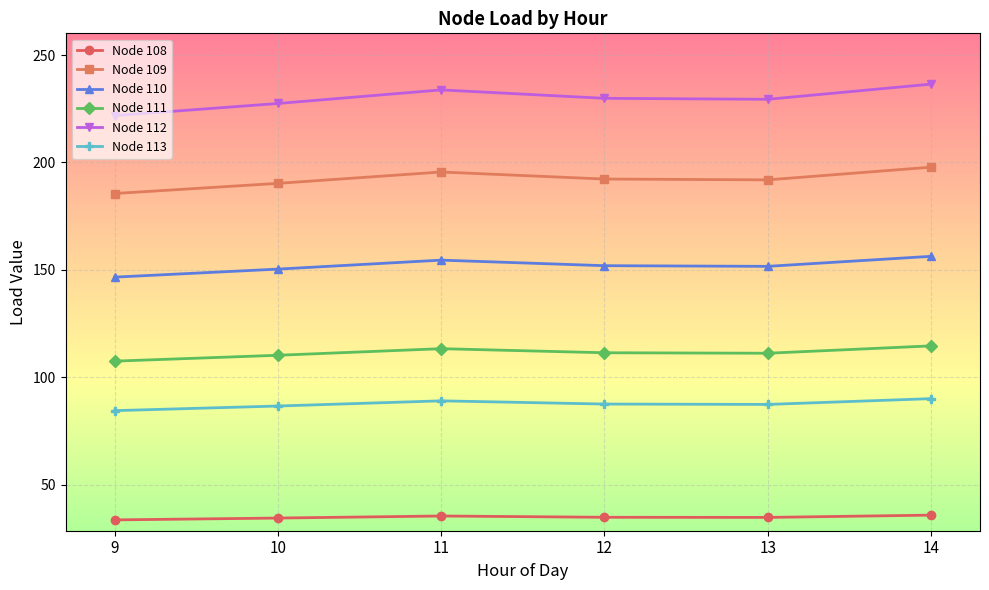

What is the average value of the Node 111 series?

111.4